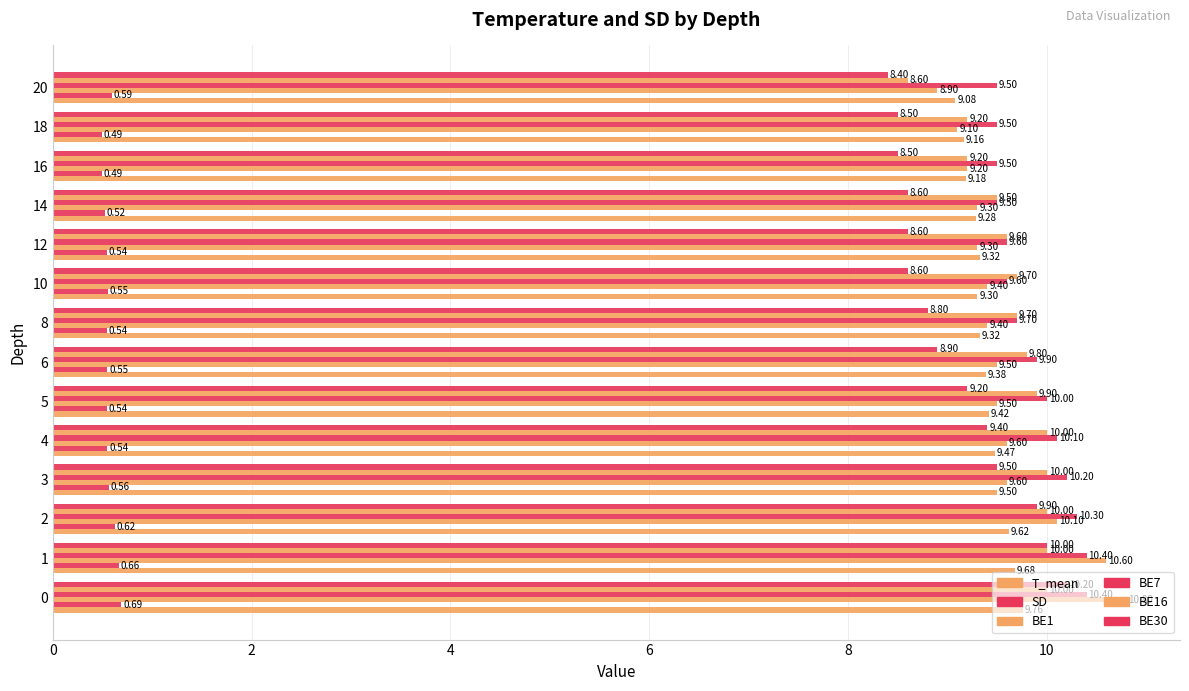

How many categories are shown in the chart?

14